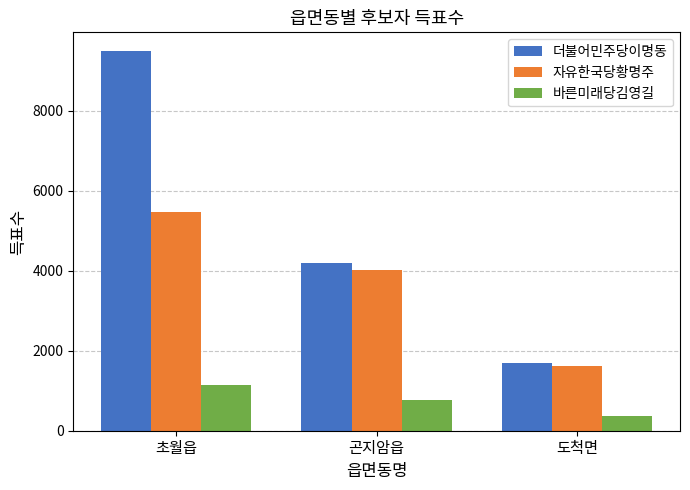

What is the label of the 2nd bar from the right?

곤지암읍